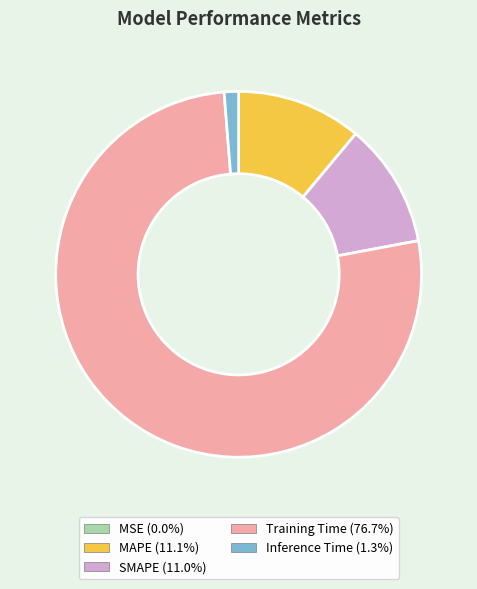

Is it true that MAPE is 1% of the pie?

False